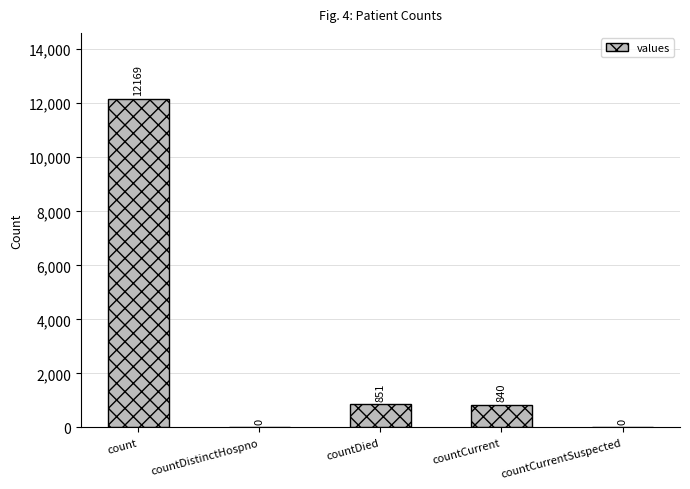

What value does the data have at count, to the nearest 100?

12200